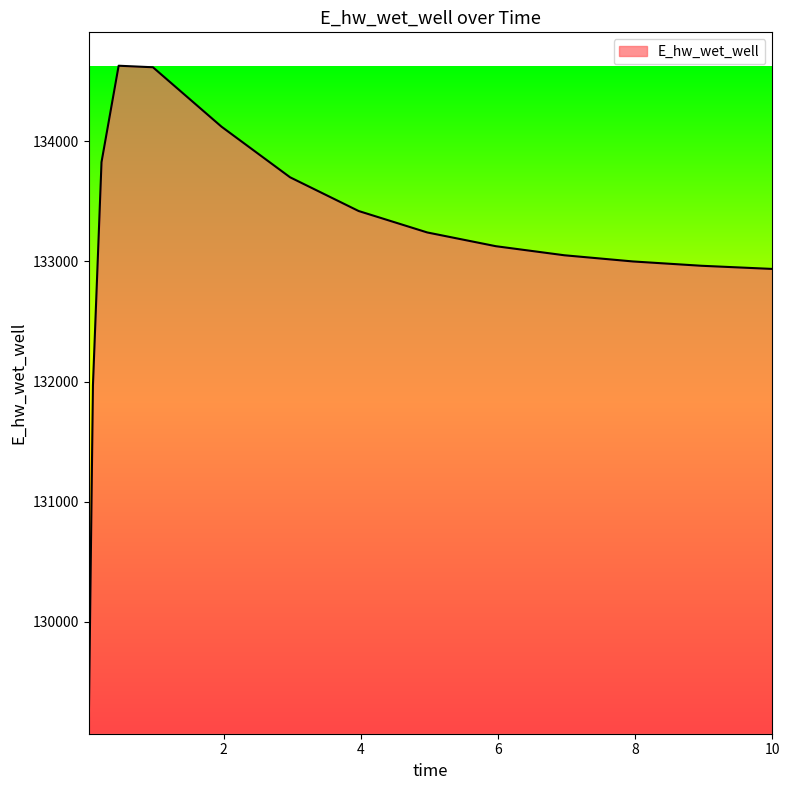

What is the greatest value displayed?

134628.0